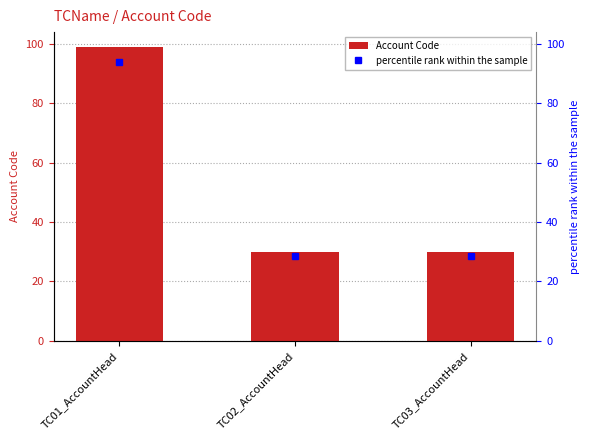

The chart shows a value of 99 at TC01_AccountHead. True or false?

True